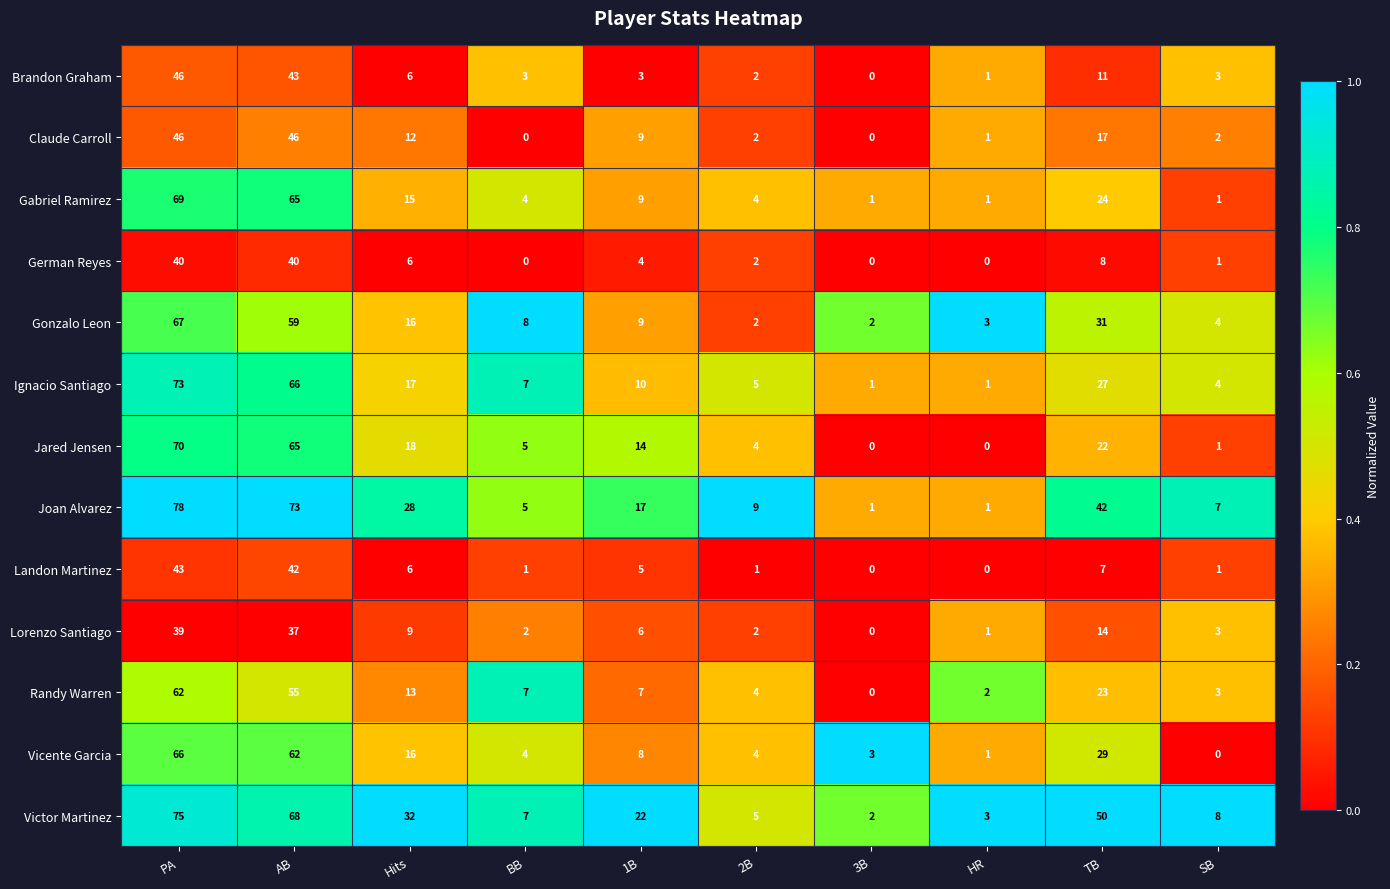

At which category is the sum across all series the highest?

PA